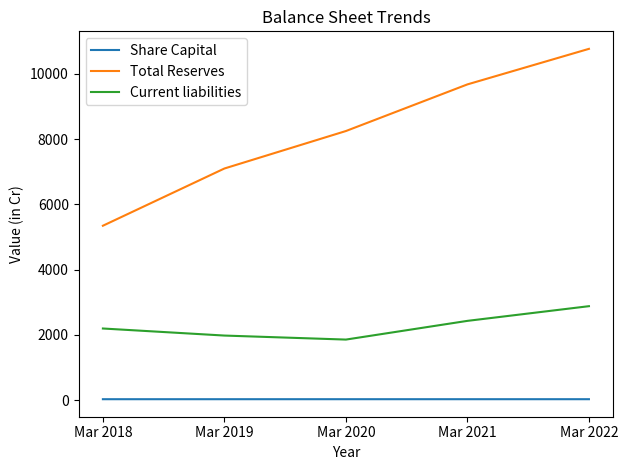

Does the chart display data point markers on the line(s)?

No